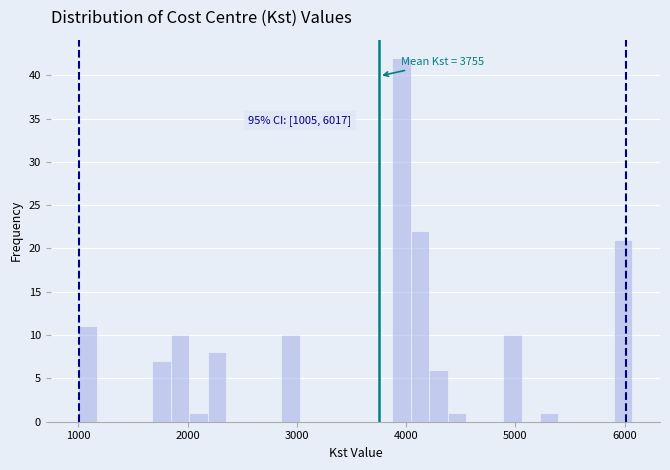

Read against the x-axis, roughly where is the centre of the tallest bar?

4000